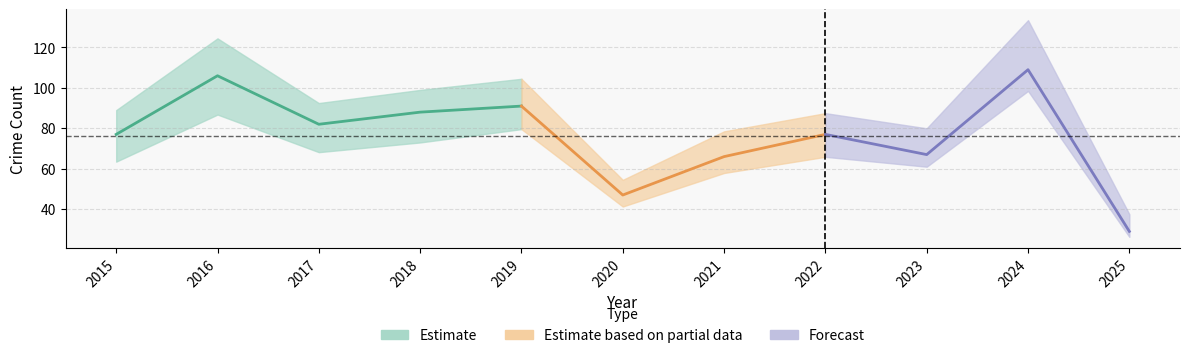

At which label does Total reach its peak?

2024